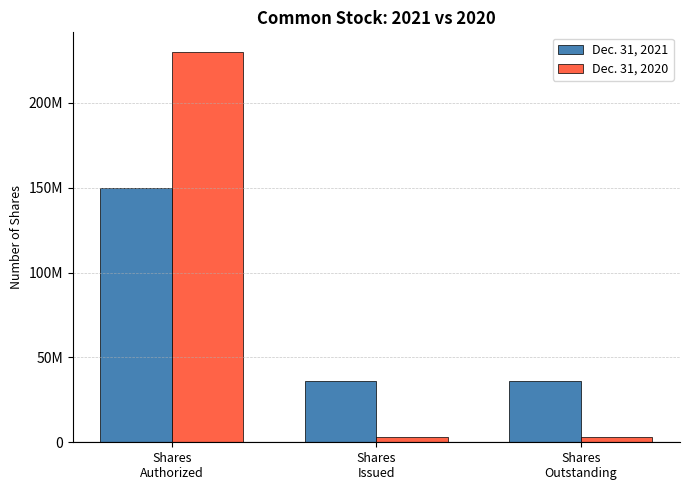

Where is Dec. 31, 2021 nearest to the value 92987517?

Shares
Authorized